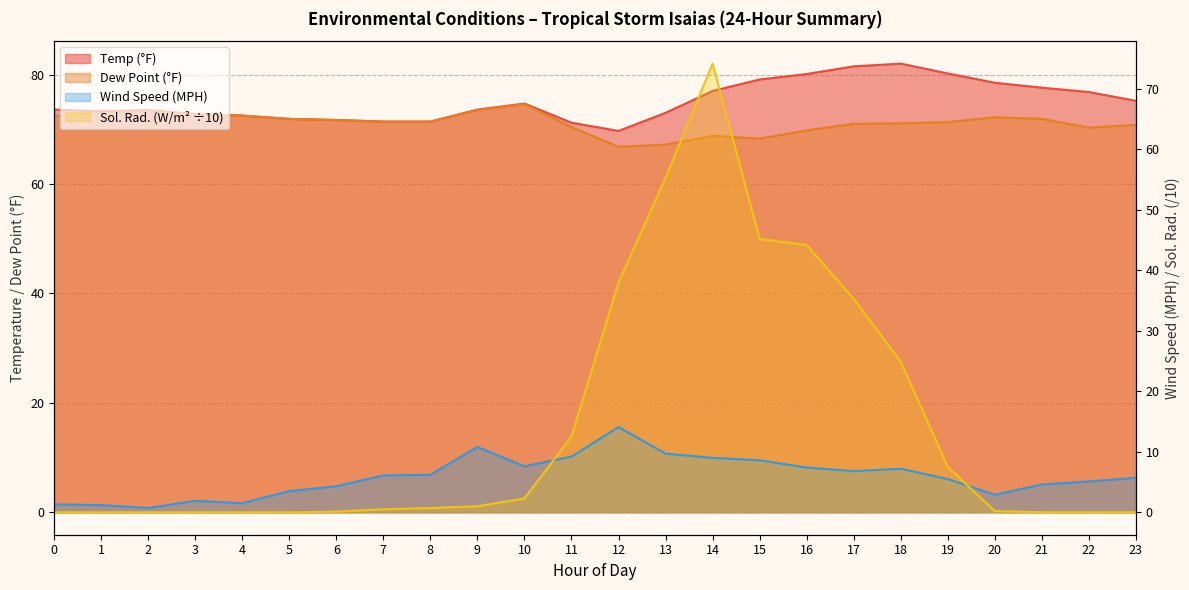

True or false: Dew Point (°F) and Temp (°F) cross at least once.

False